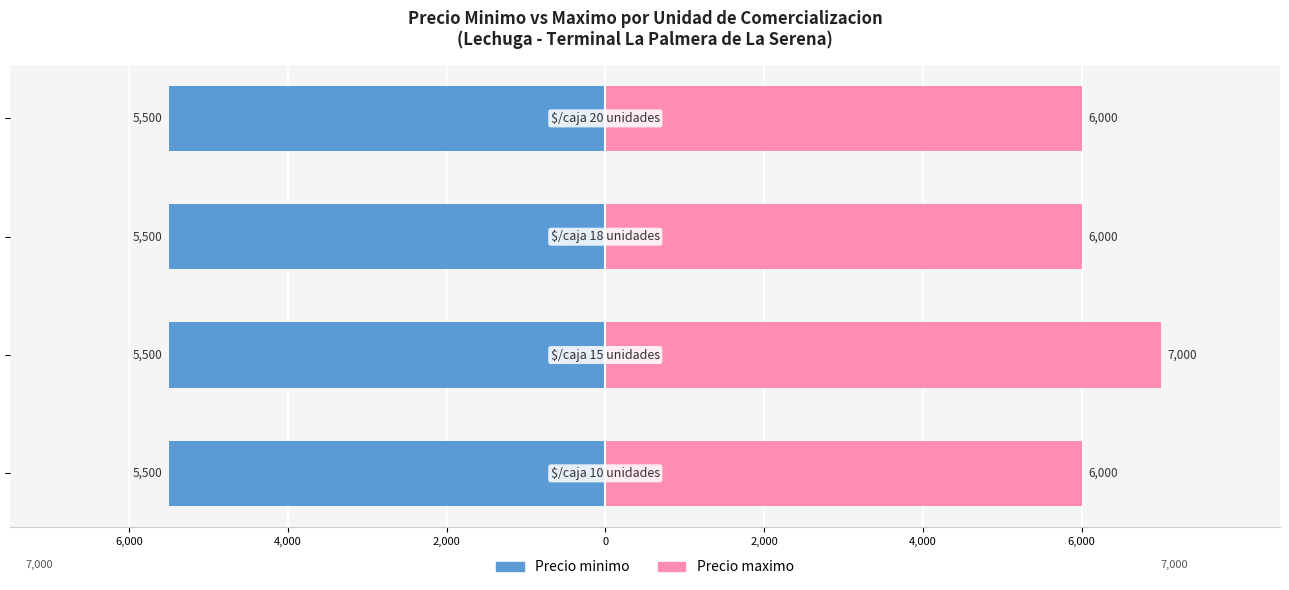

Count the number of data series in this chart.

2